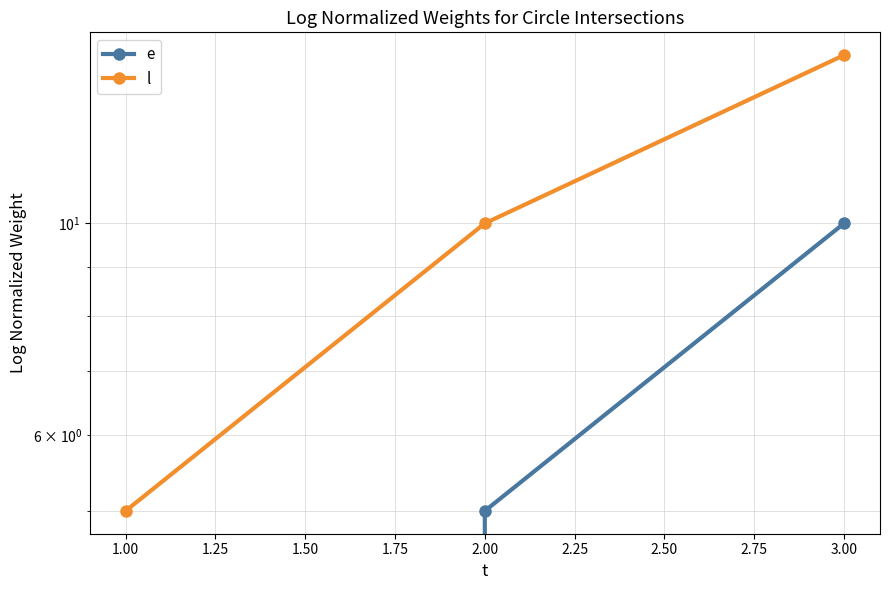

The e series shows 4 at 1.00. True or false?

False